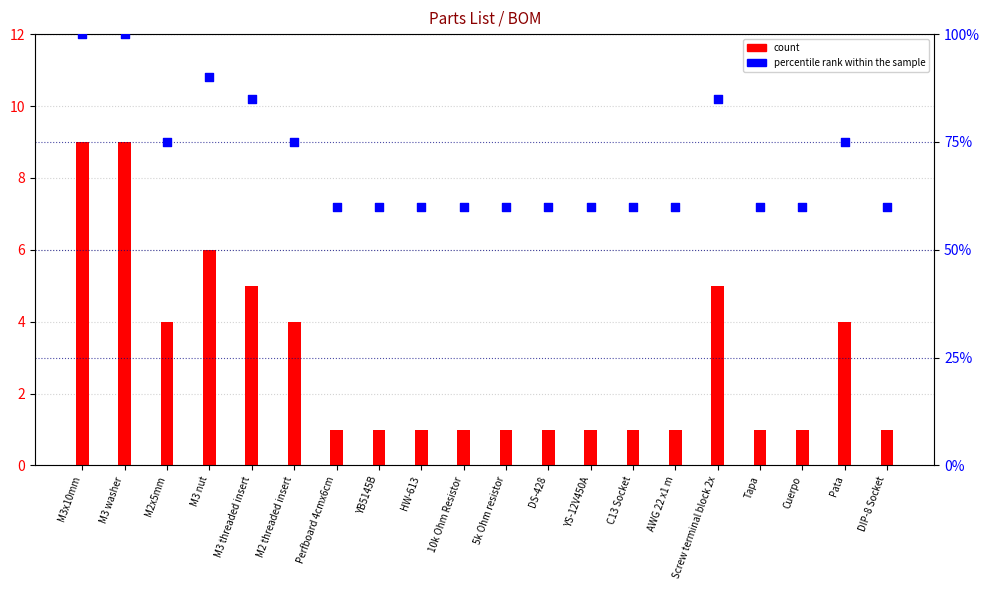

What are all the series names shown in the legend?

count, percentile rank within the sample